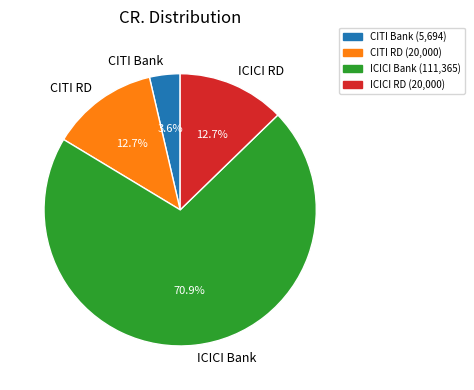

Which slice is the largest?

ICICI Bank